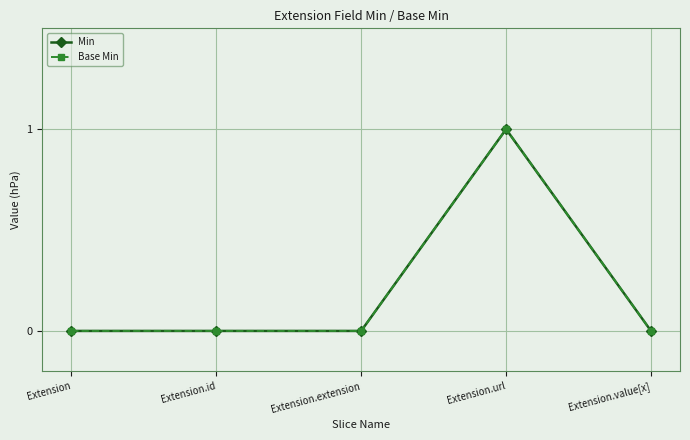

Does the chart have visible grid lines?

Yes